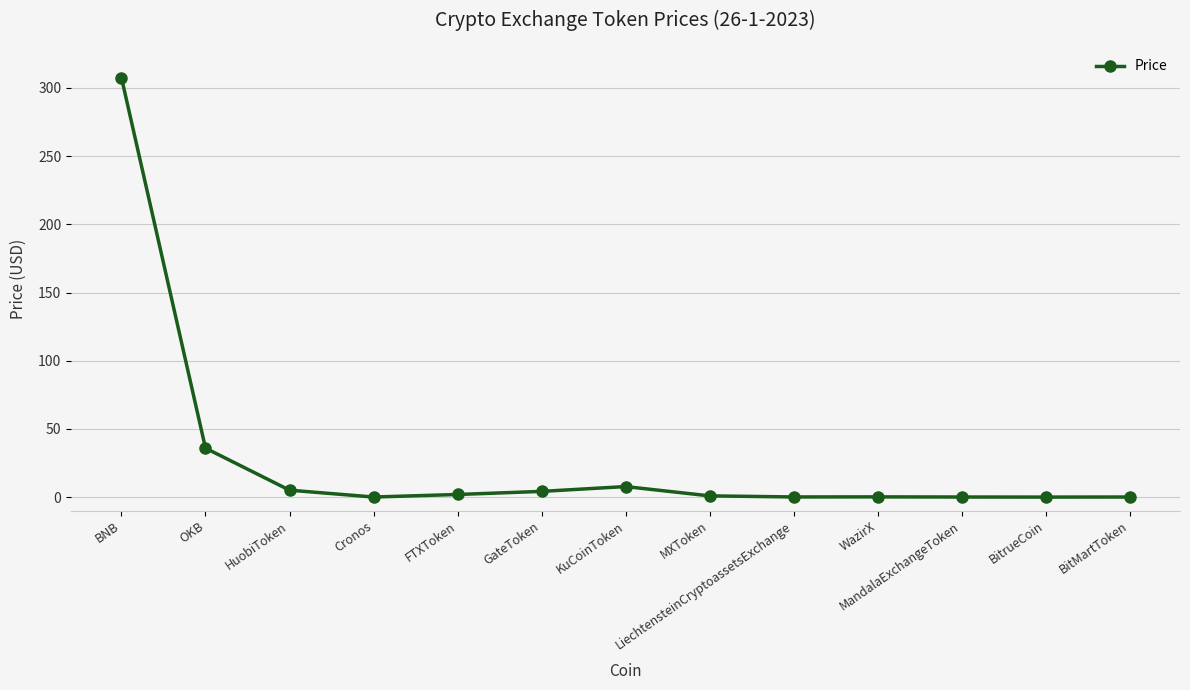

What is the average value?

28.0